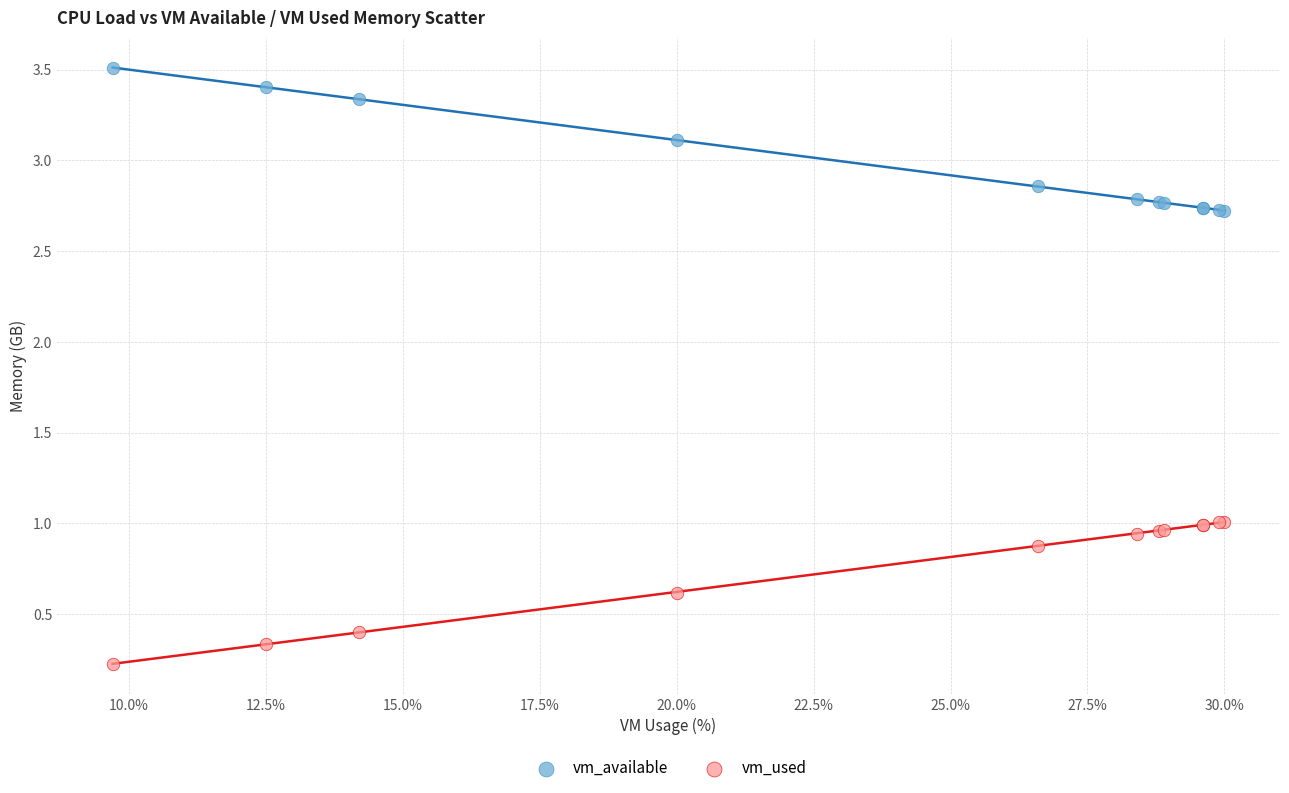

Which series contains the highest Y value?

vm_available